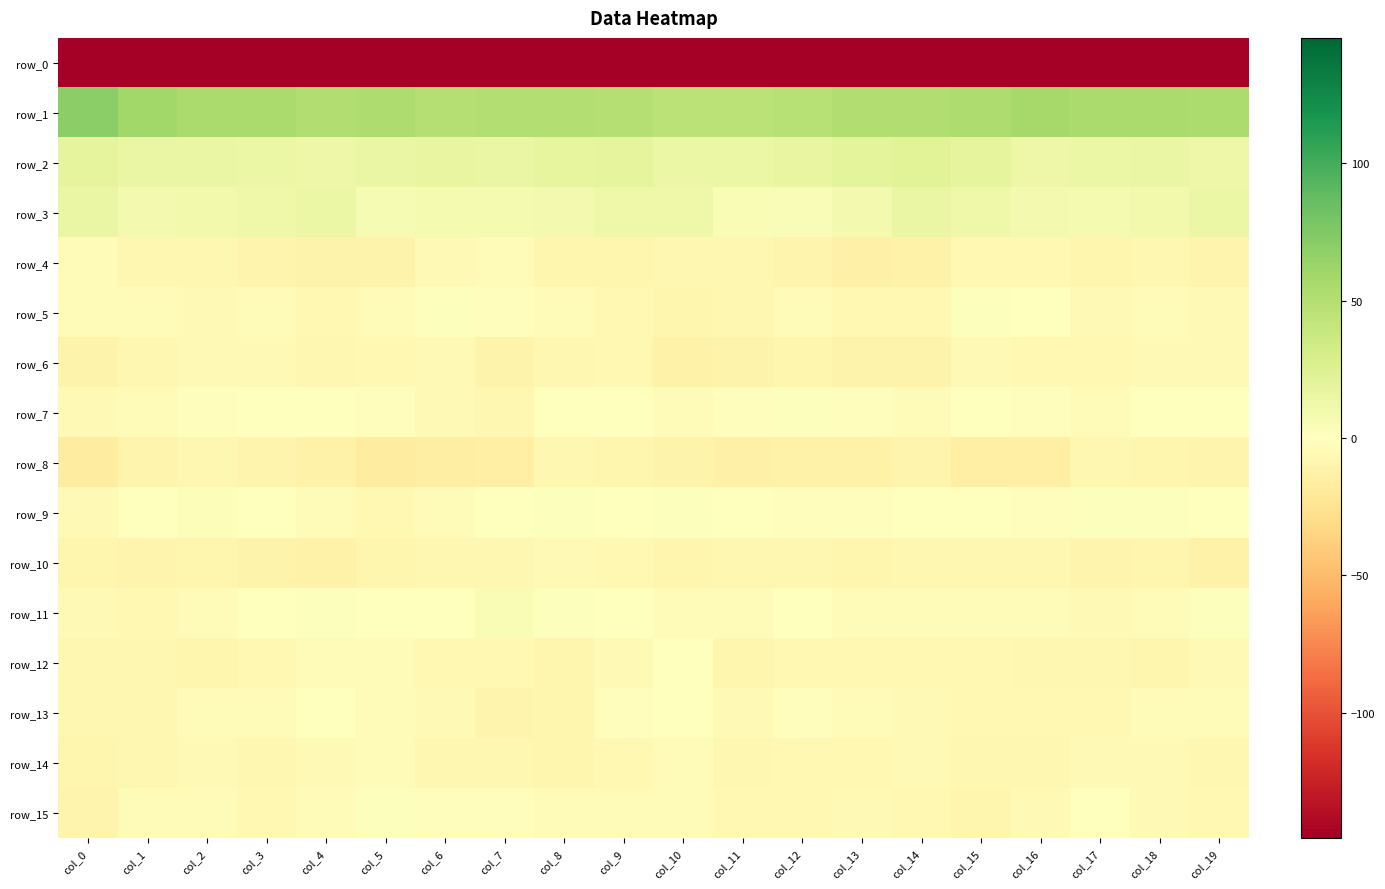

Is it true that row_3 equals 12.5 at col_15?

True